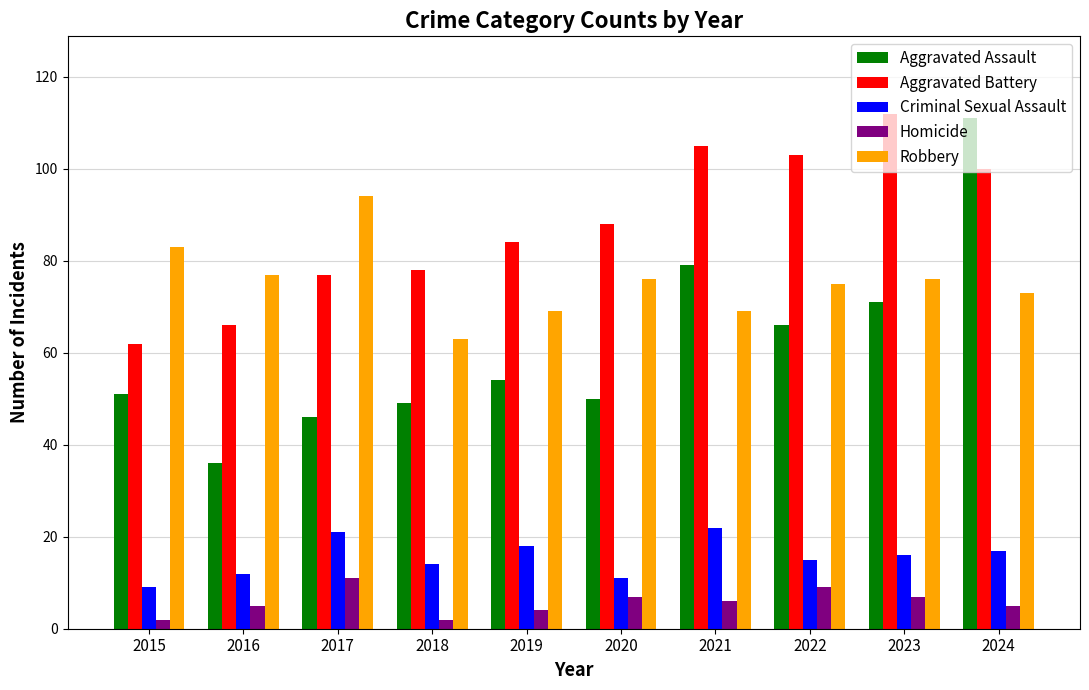

What is the value of the Robbery bar at the 9th from the left?

76